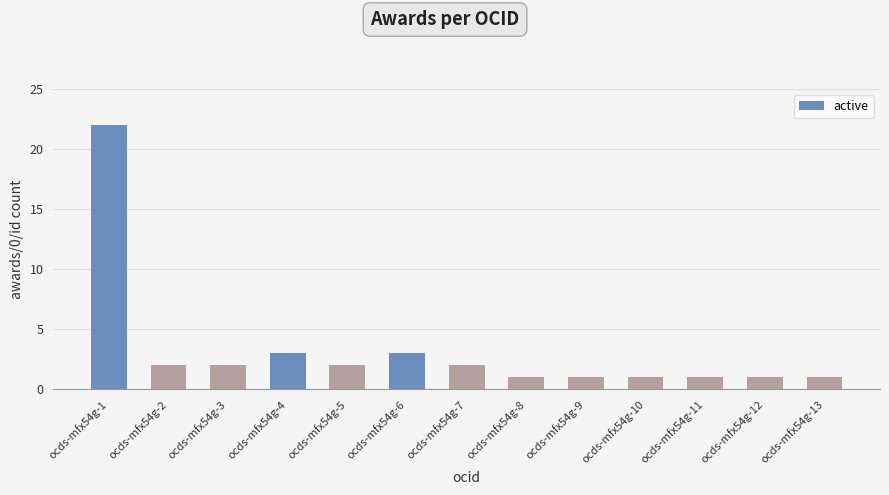

Does the chart contain stacked bars?

No